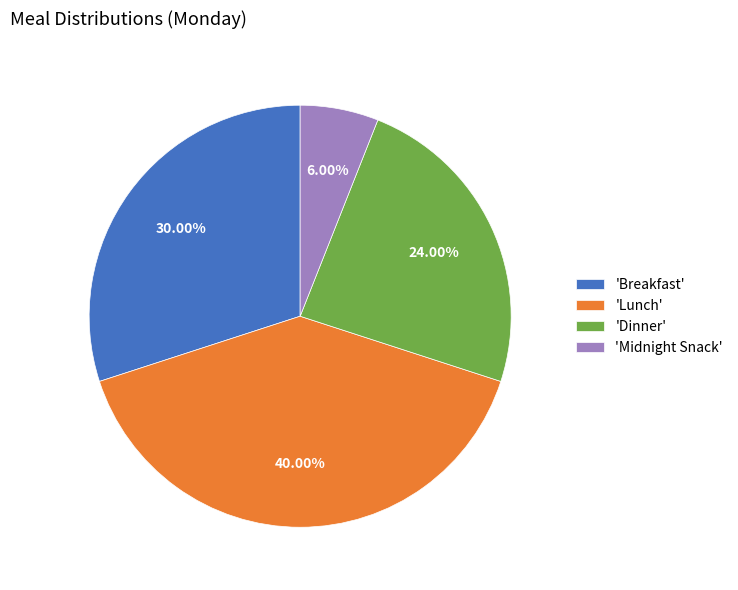

Do 'Dinner' and 'Lunch' together represent more than half of the pie?

Yes